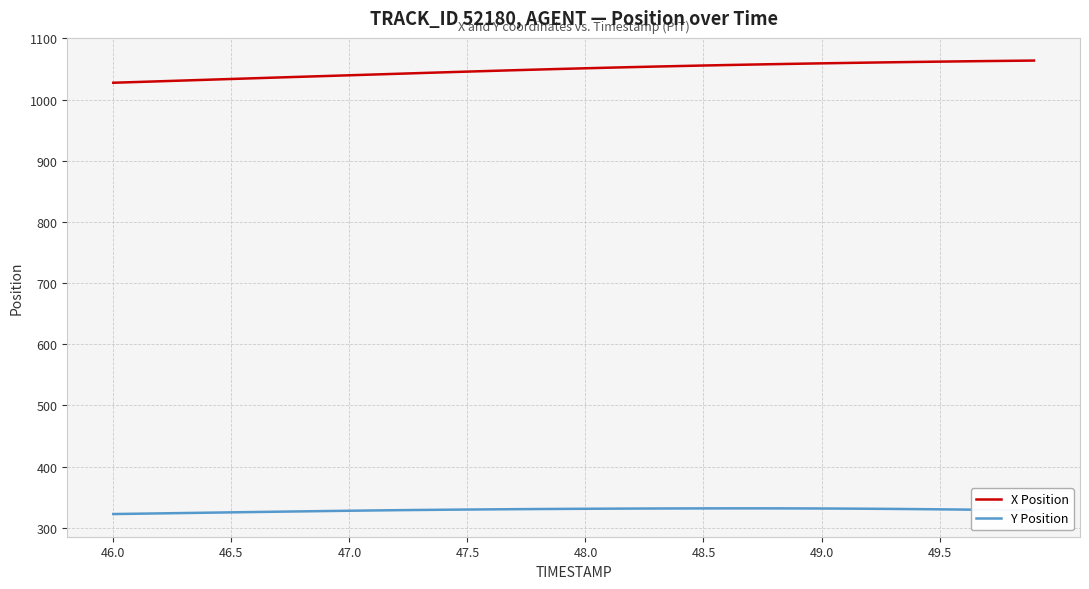

What is the difference between the maximum and minimum values in the Y Position series?

9.3